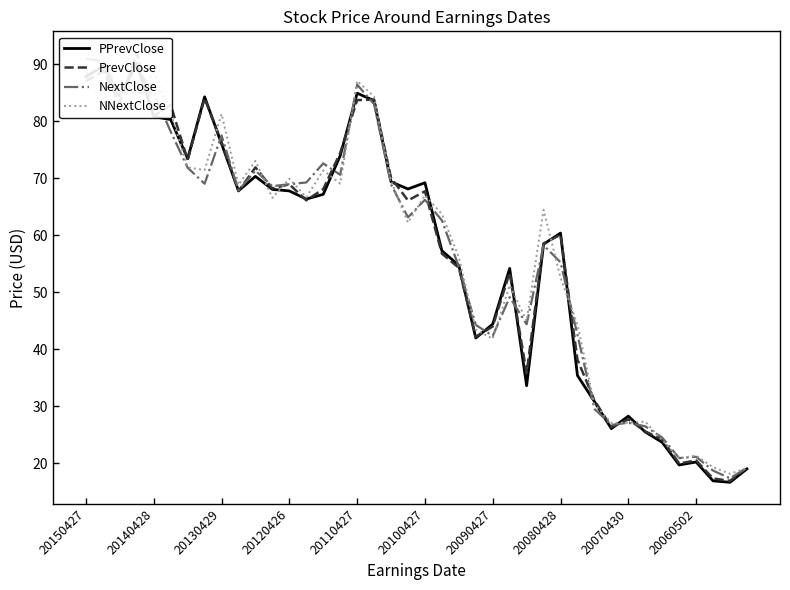

How many data points in NNextClose are above 66?

20